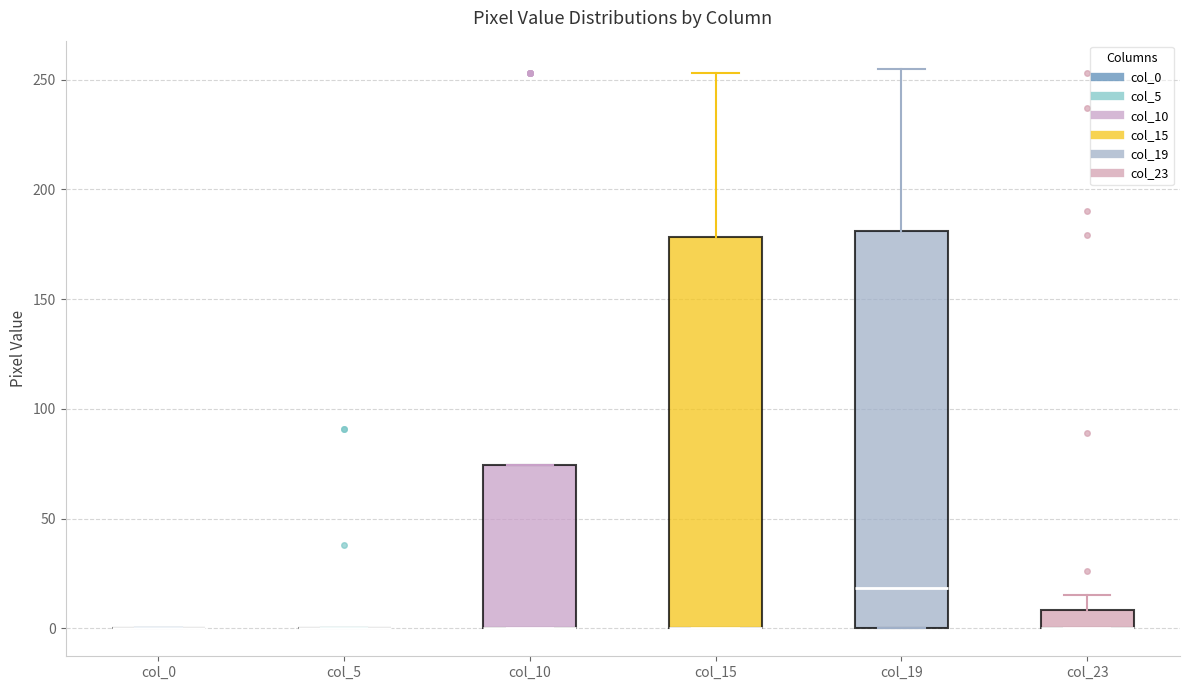

Reading left to right, transcribe this box plot: for each box, give where its median line is, the range the box spans, and where its two whiskers end, as read against the y-axis. The values are not printed on the chart, so give them approximately, as read against the axis.

col_0: box collapsed to a line at 0, whiskers 0 to 0
col_5: box collapsed to a line at 0, whiskers 0 to 0
col_10: median 0 (drawn on the box's lower edge), box 0 to 75, whiskers 0 to 75
col_15: median 0 (drawn on the box's lower edge), box 0 to 180, whiskers 0 to 255
col_19: median 20, box 0 to 180, whiskers 0 to 255
col_23: median 0 (drawn on the box's lower edge), box 0 to 10, whiskers 0 to 15